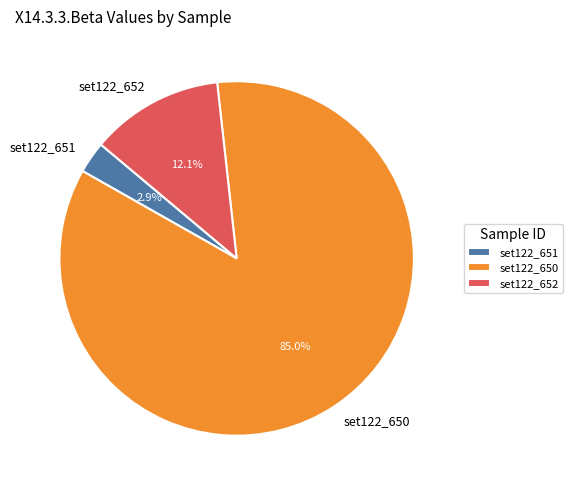

Does any single category account for the majority?

Yes